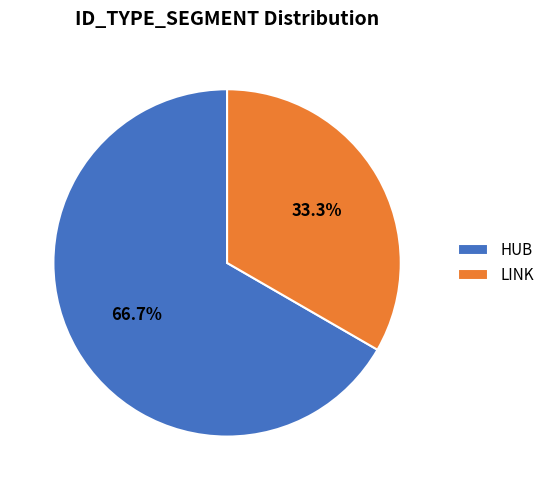

To the nearest percent, what is the combined percentage of LINK and HUB?

100%